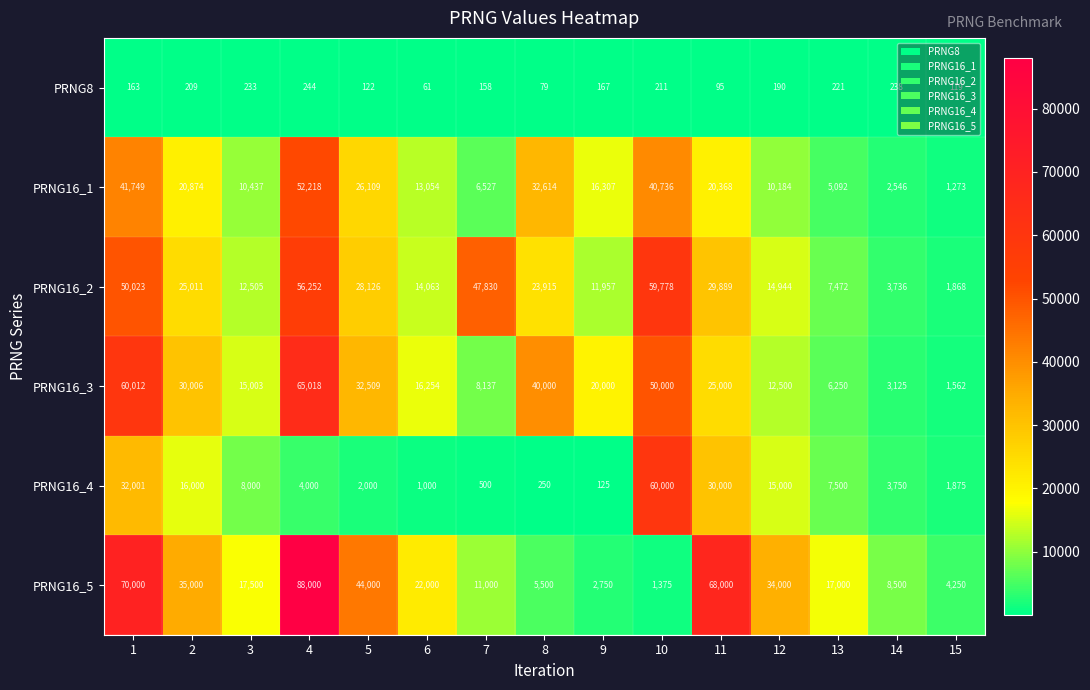

Which series has the largest range (max minus min)?

PRNG16_5